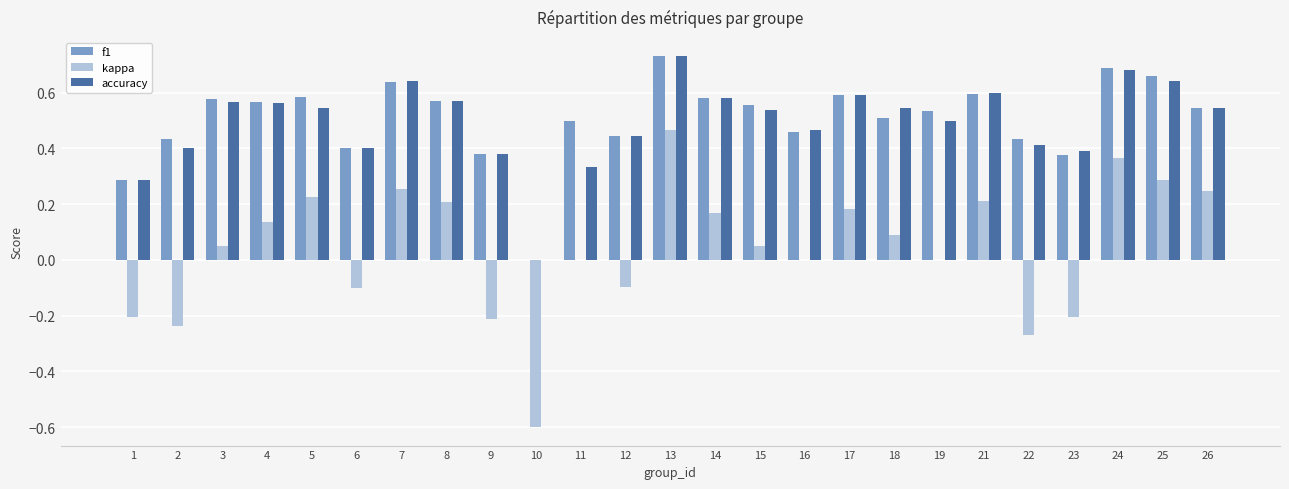

The value of accuracy at 4 is 0.2. True or false?

False